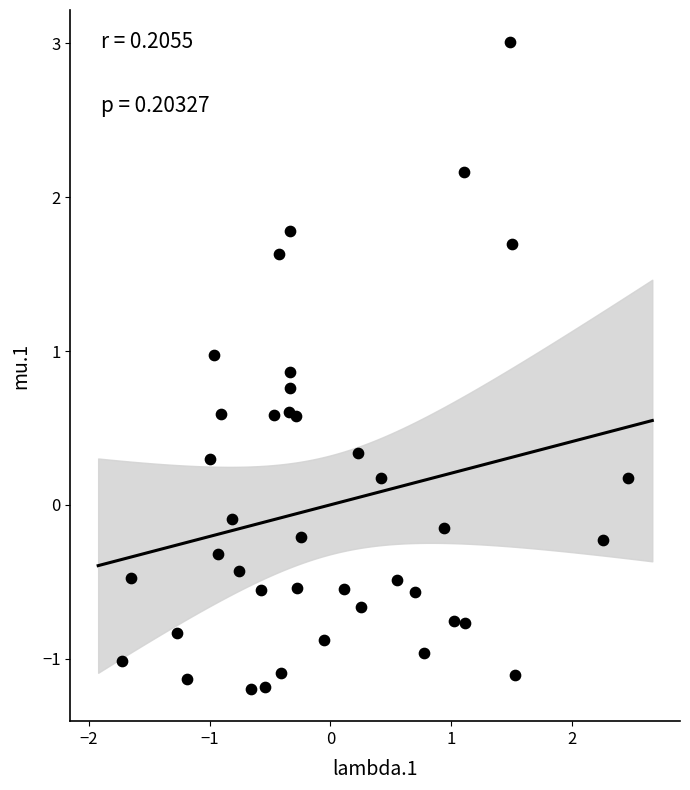

What is the range of Y values (max minus min)?

4.2